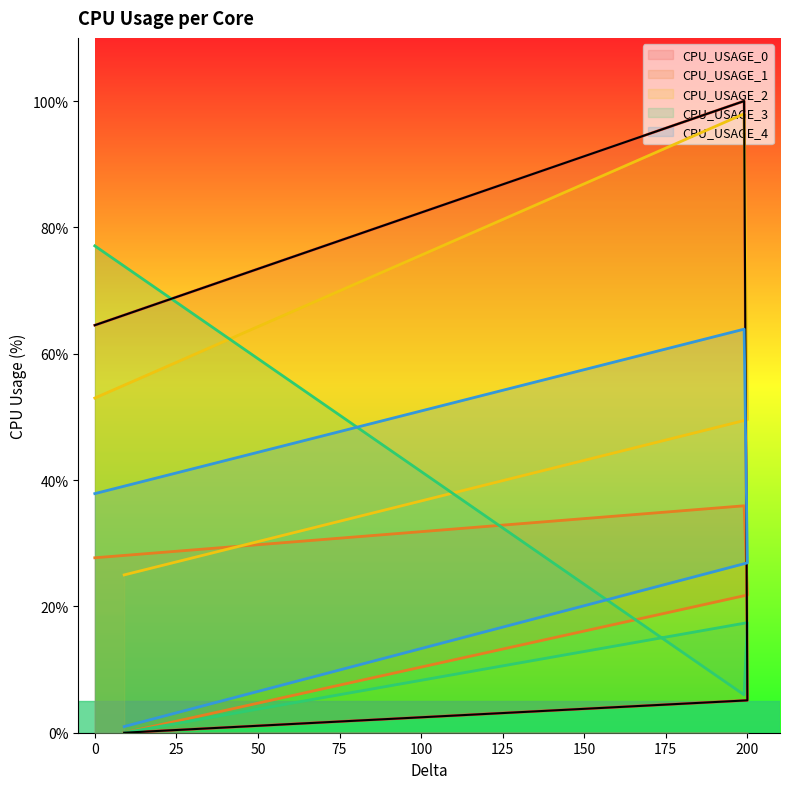

Which series changed the most between 199 and 200?

CPU_USAGE_0